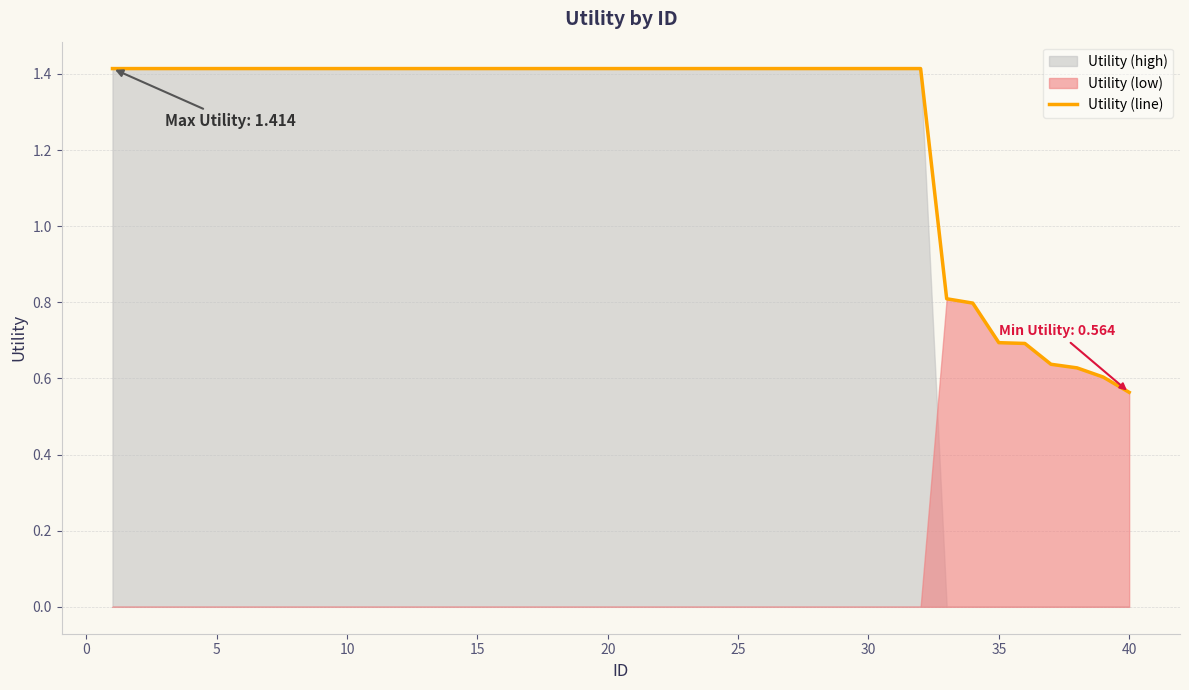

What is the value of the 35th point from the left?

0.7